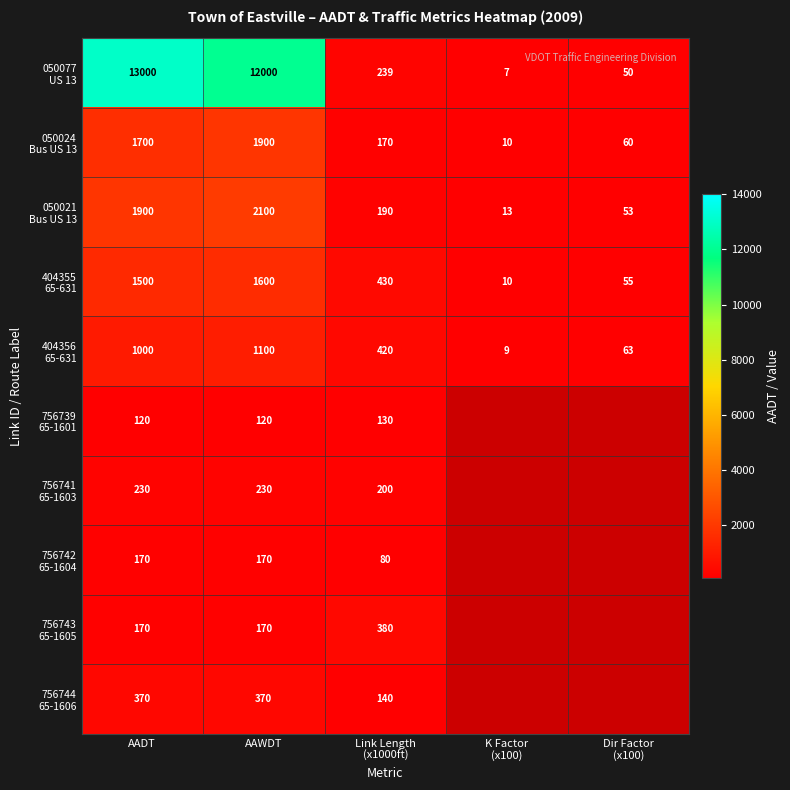

What is the spread (max minus min) of values at AAWDT?

11880